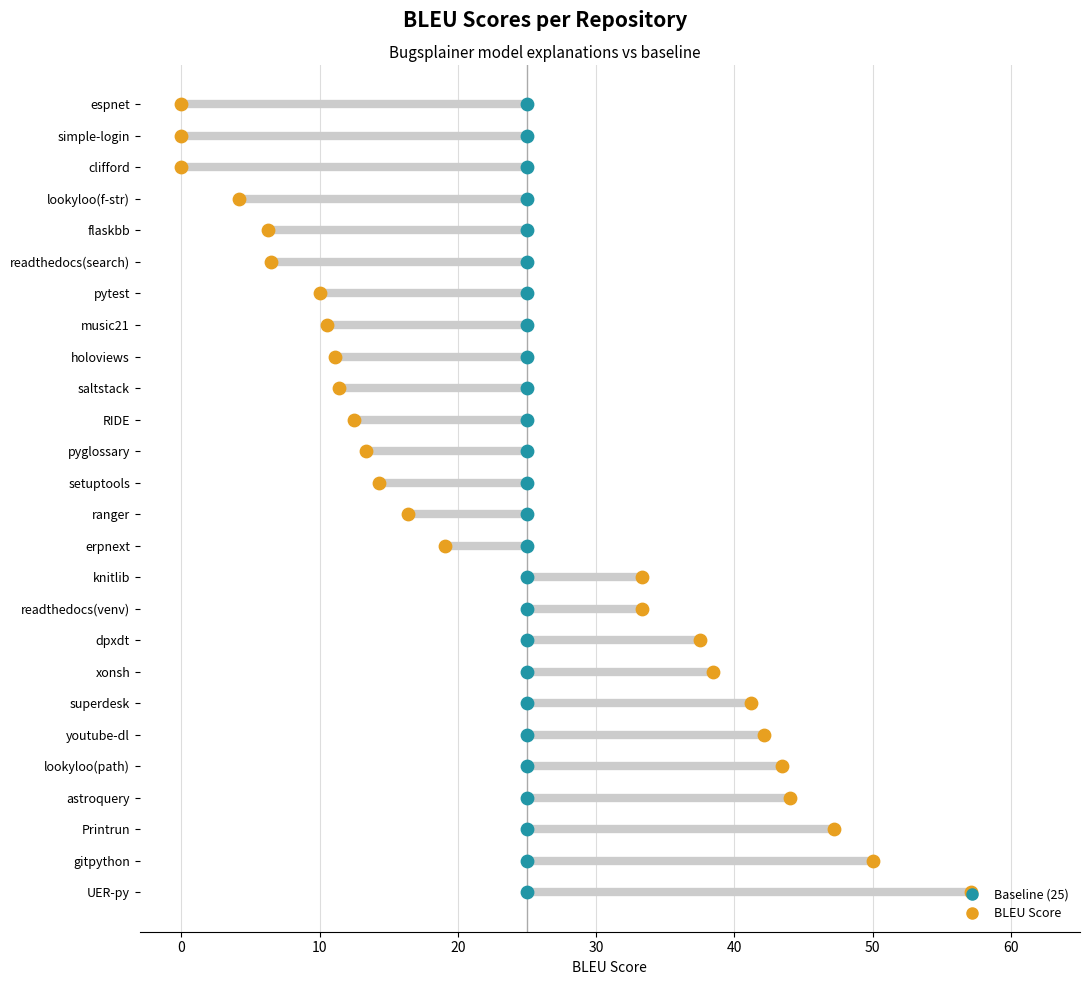

What are all the series names shown in the legend?

Baseline (25), BLEU Score